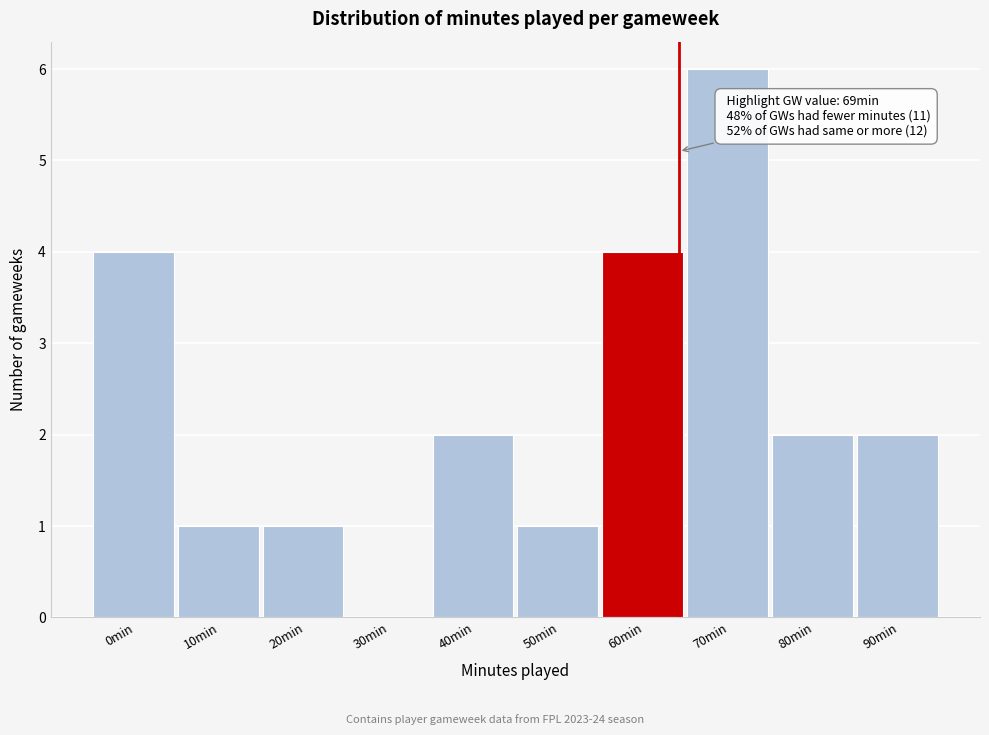

Reading right to left, what are all the values shown in this chart?

90min=2	80min=2	70min=6	60min=4	50min=1	40min=2	30min=0	20min=1	10min=1	0min=4